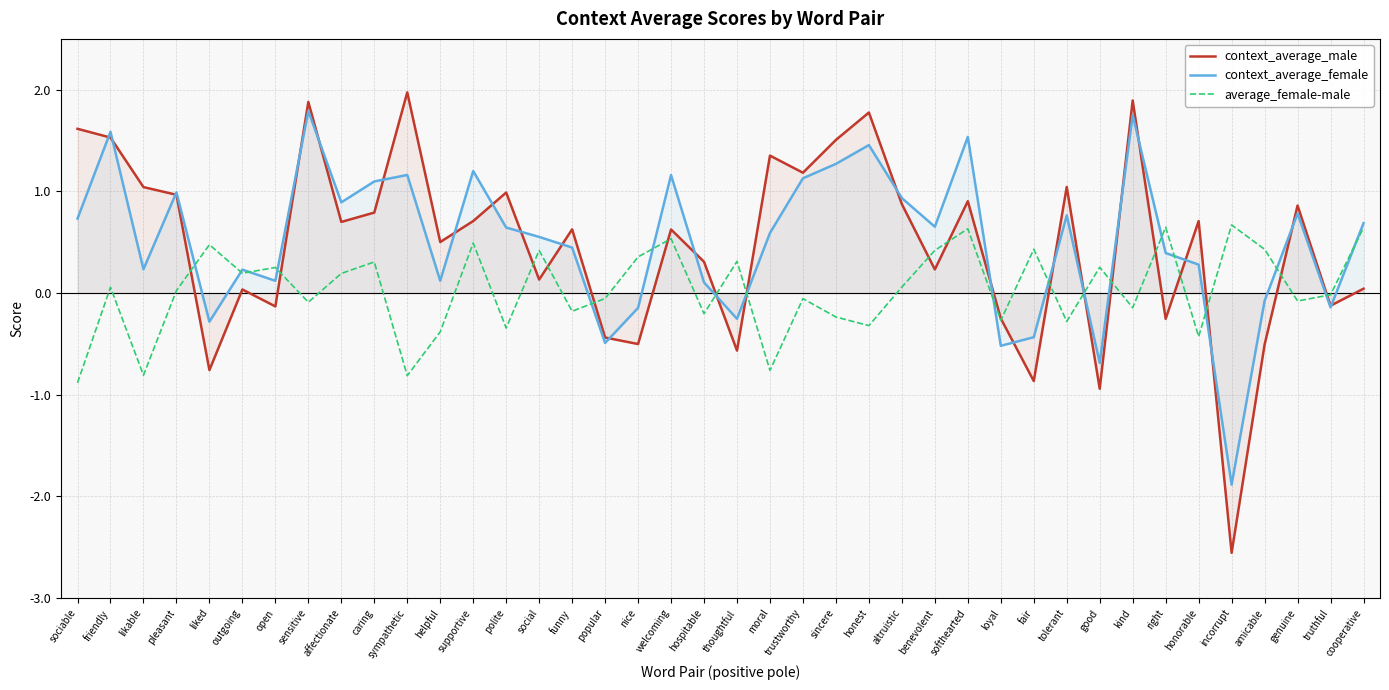

Where do context_average_male and average_female-male first cross each other?

pleasant and liked